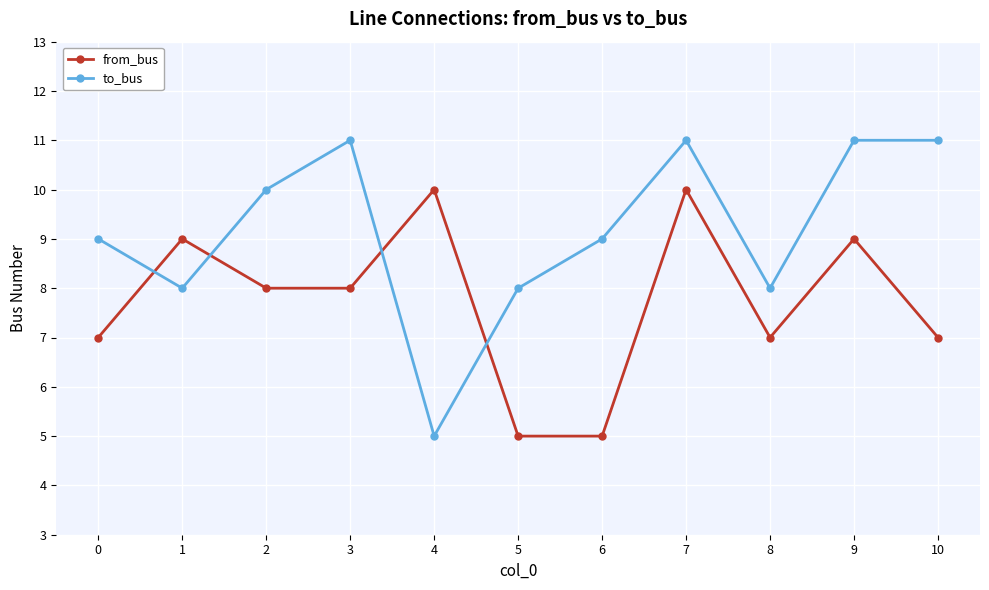

What is the maximum value for from_bus?

10